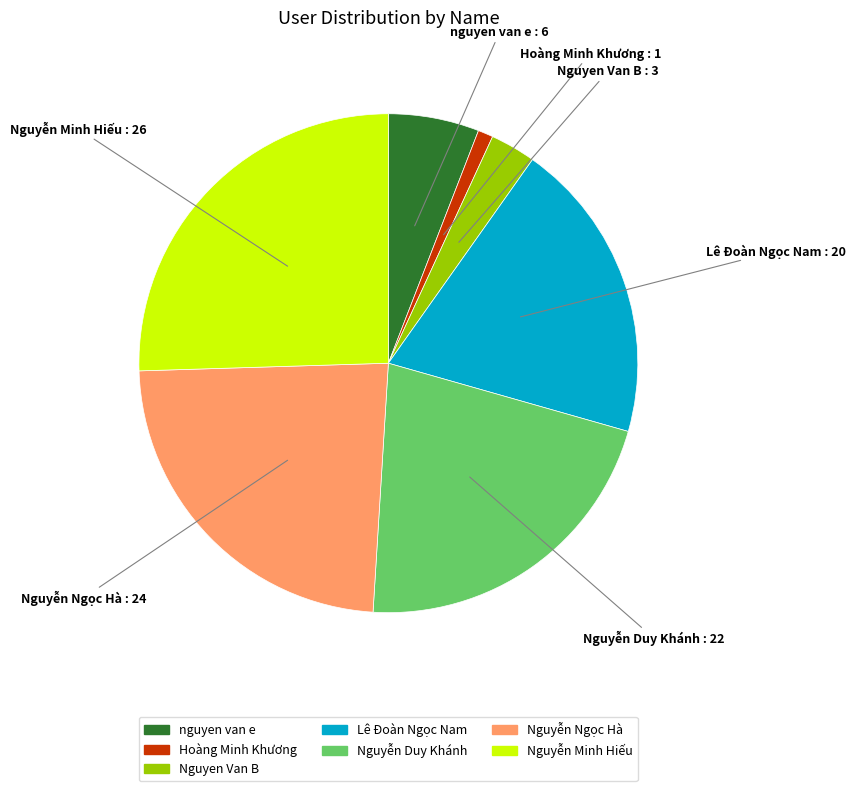

The Nguyen Van B slice represents 3% of the pie. True or false?

True